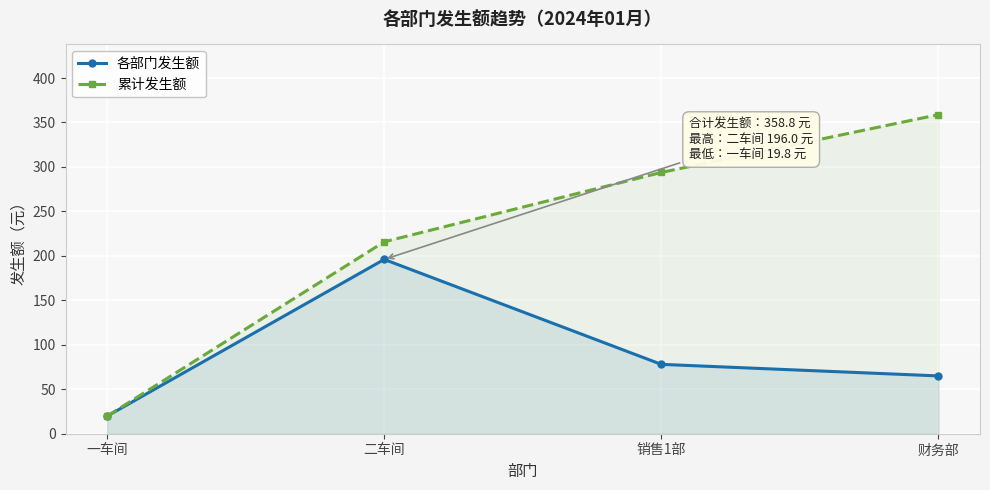

What is the greatest value displayed?

358.8